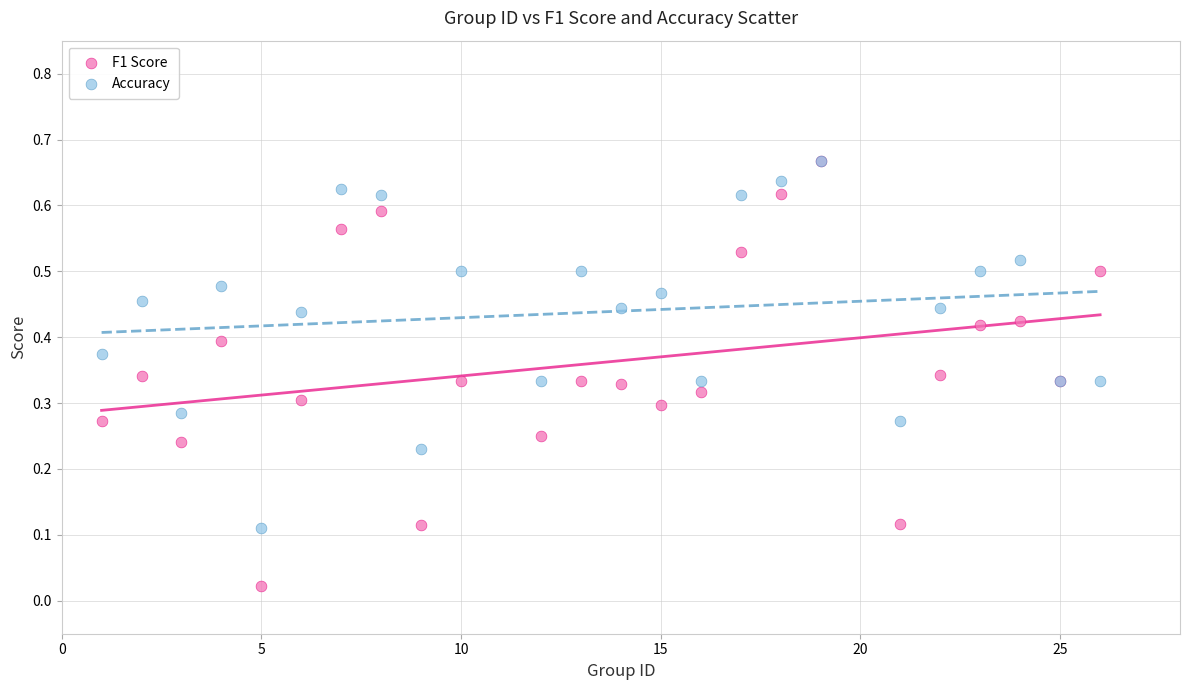

What are all the series names shown in the legend?

F1 Score, Accuracy